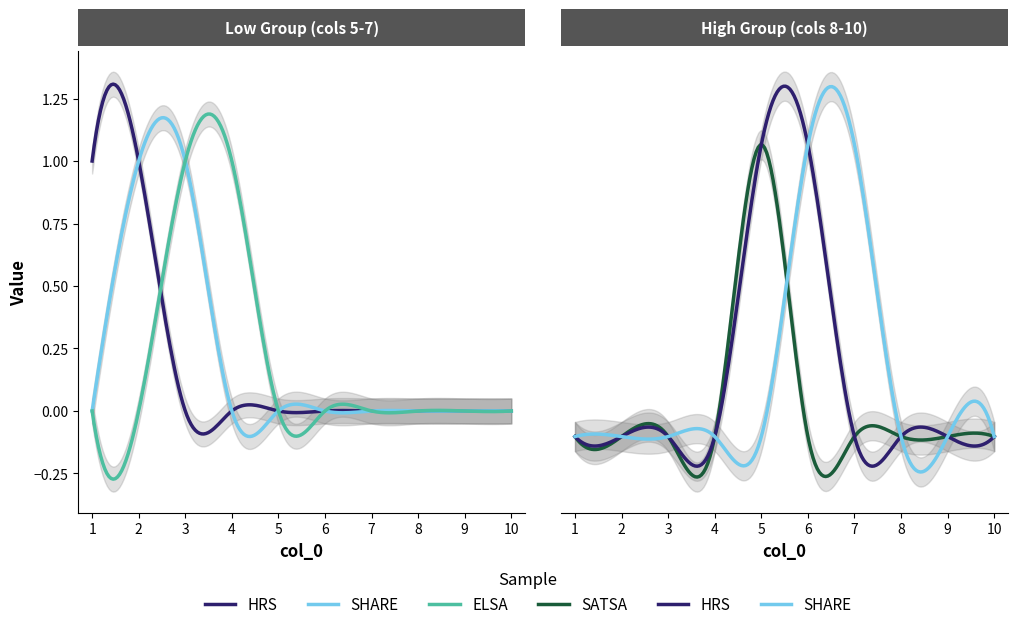

The 7 series shows 0 at 8. True or false?

False